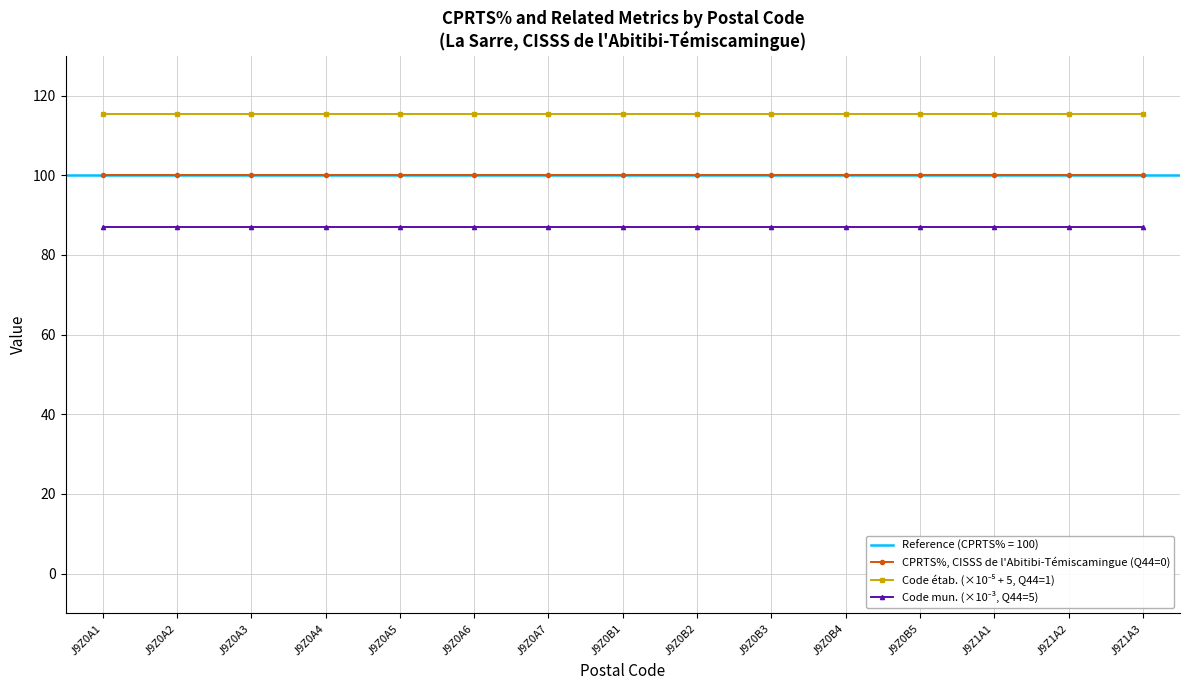

Which series has the largest total across all categories?

Code étab. (×10⁻⁵ + 5, Q44=1)